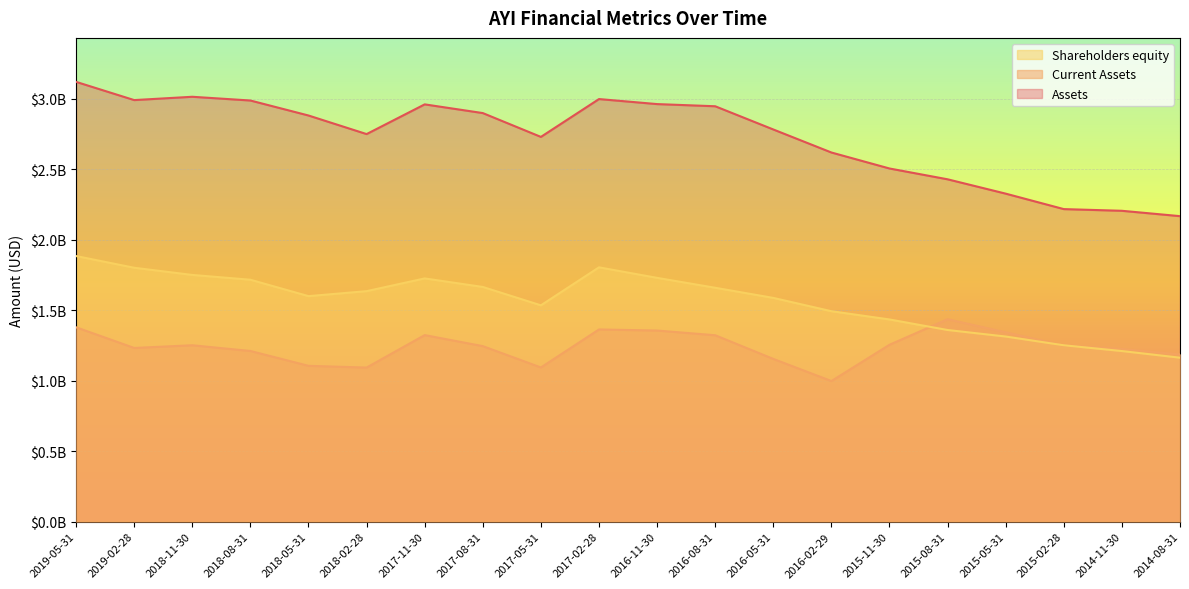

True or false: Shareholders equity has more than 1 interior local peaks.

True